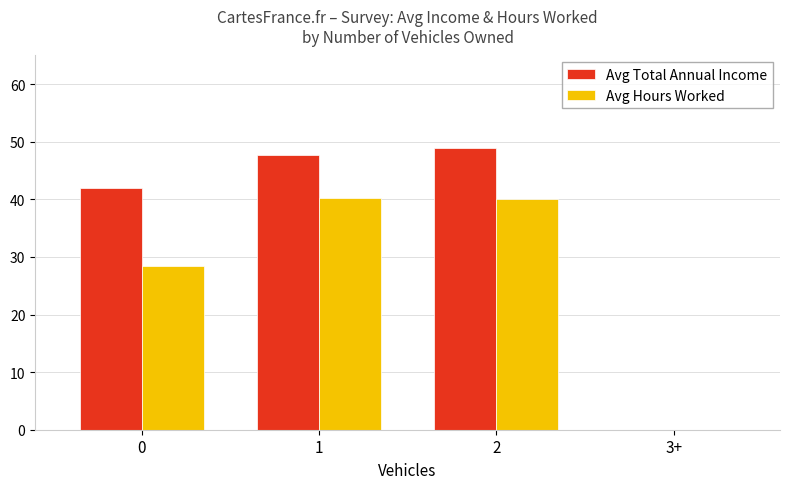

What is the sum of the Avg Hours Worked values at 1 and 2?

80.4